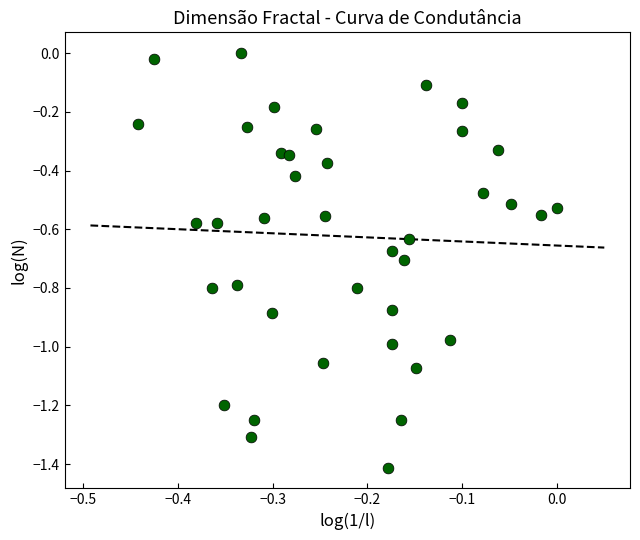

What is the range of X values (max minus min)?

0.4